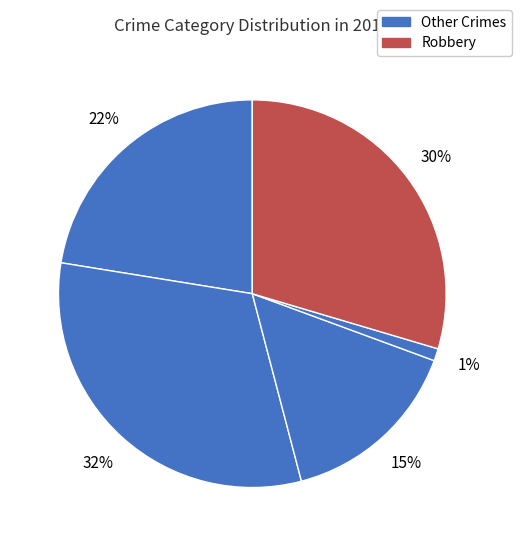

How many segments does this pie chart have?

5